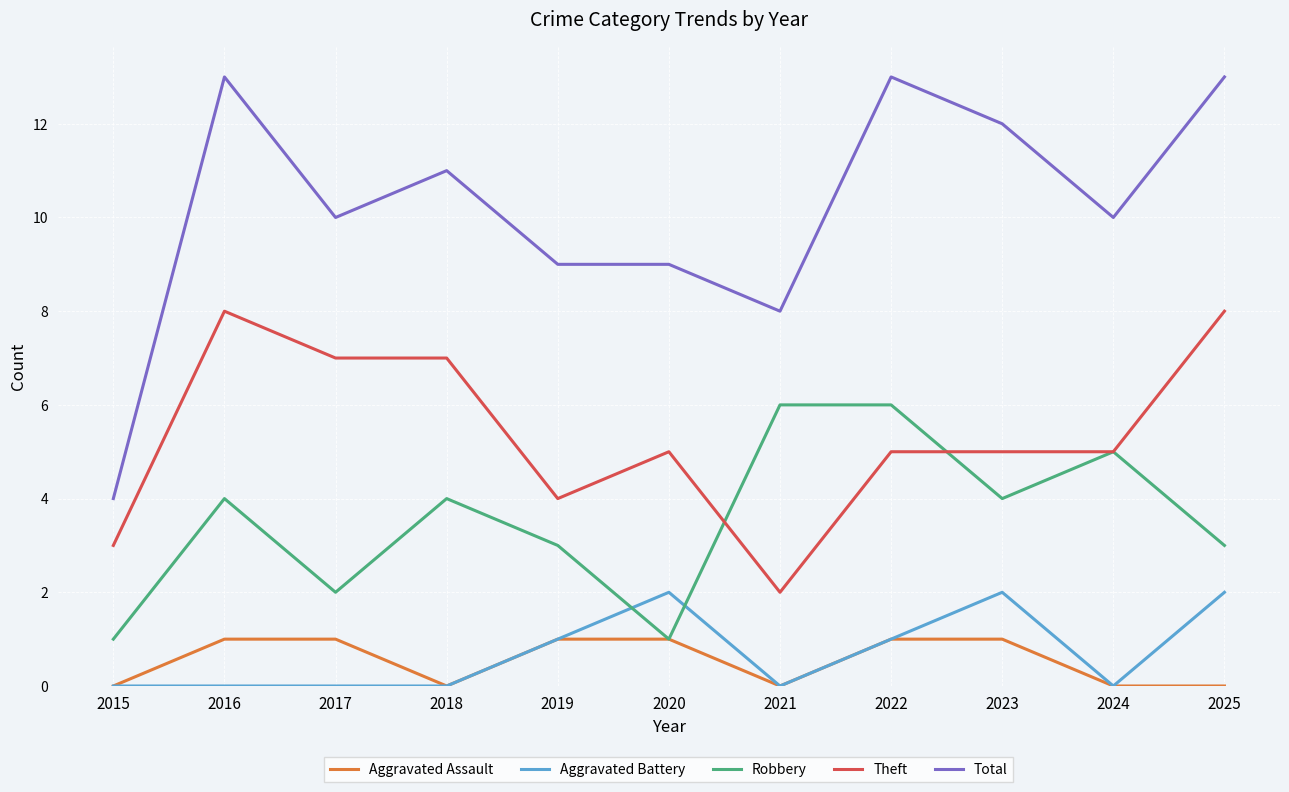

Is it true that Aggravated Battery equals 1 at 2022?

True